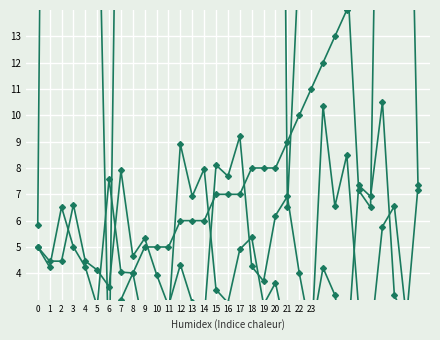

At which category does x reach its first local peak?

2